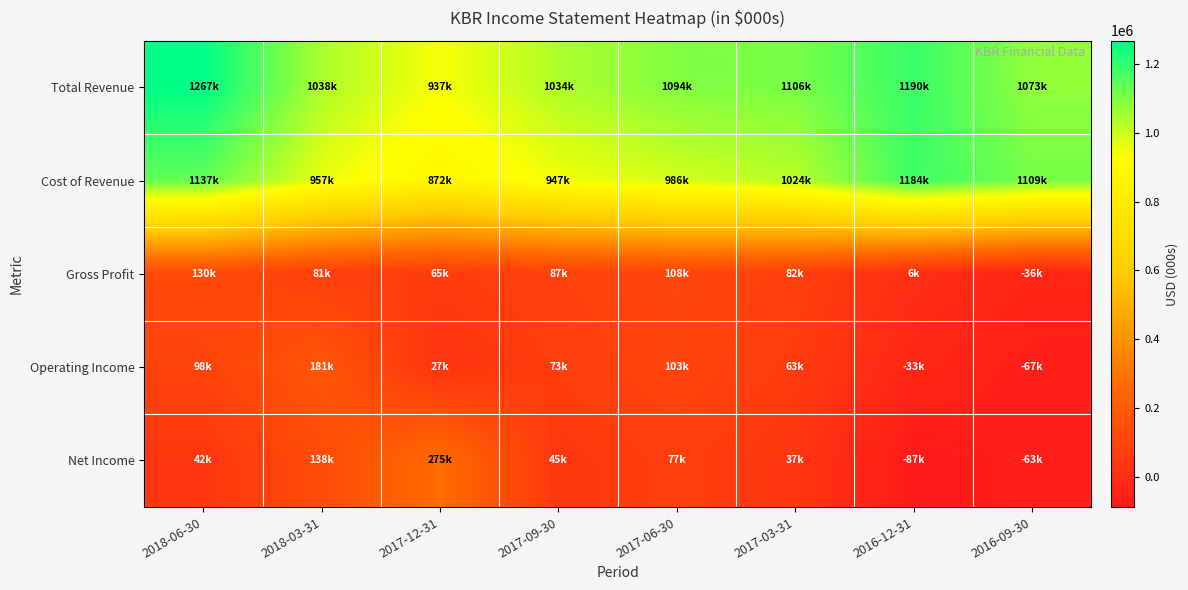

What is the greatest value displayed?

1267000